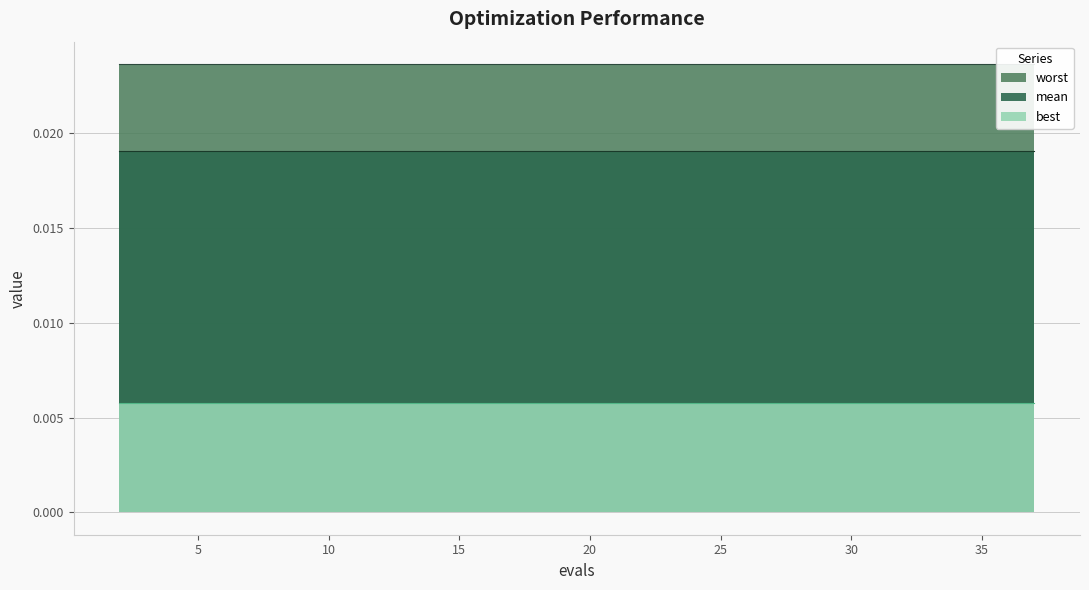

At which label does best reach its minimum?

2